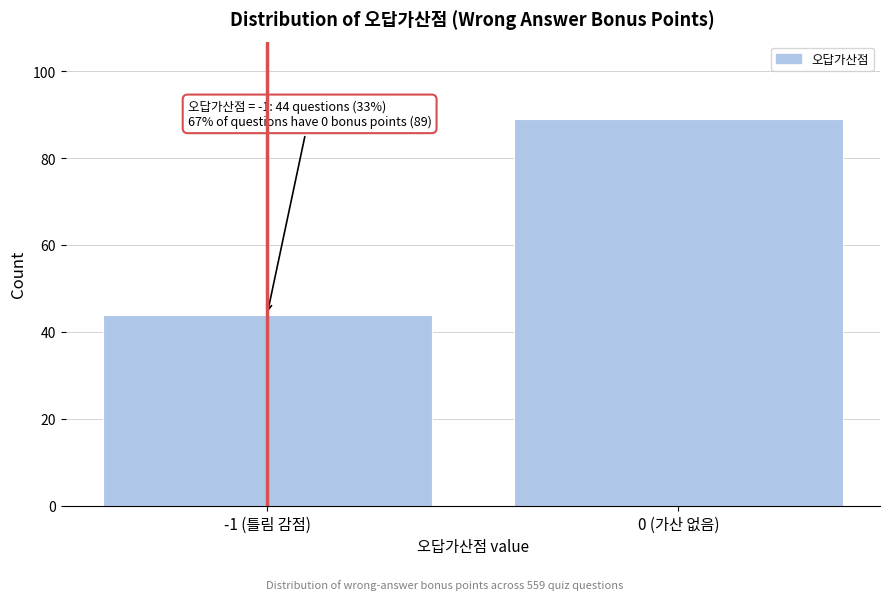

Reading left to right, transcribe all the data shown in this chart.

44	89